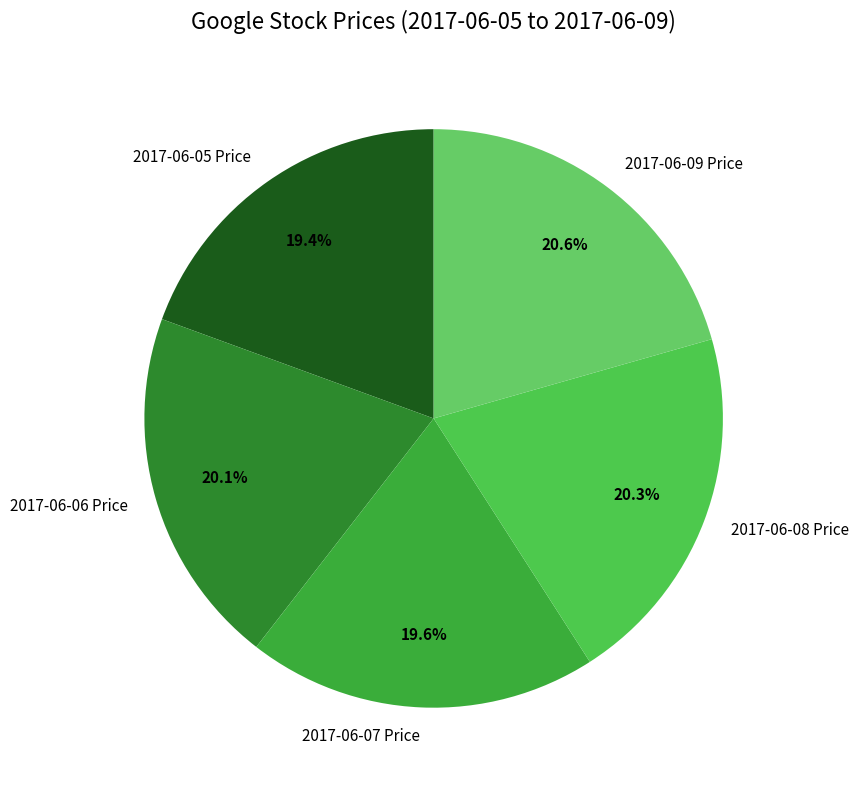

Which has a higher value, 2017-06-05 Price or 2017-06-09 Price?

2017-06-09 Price